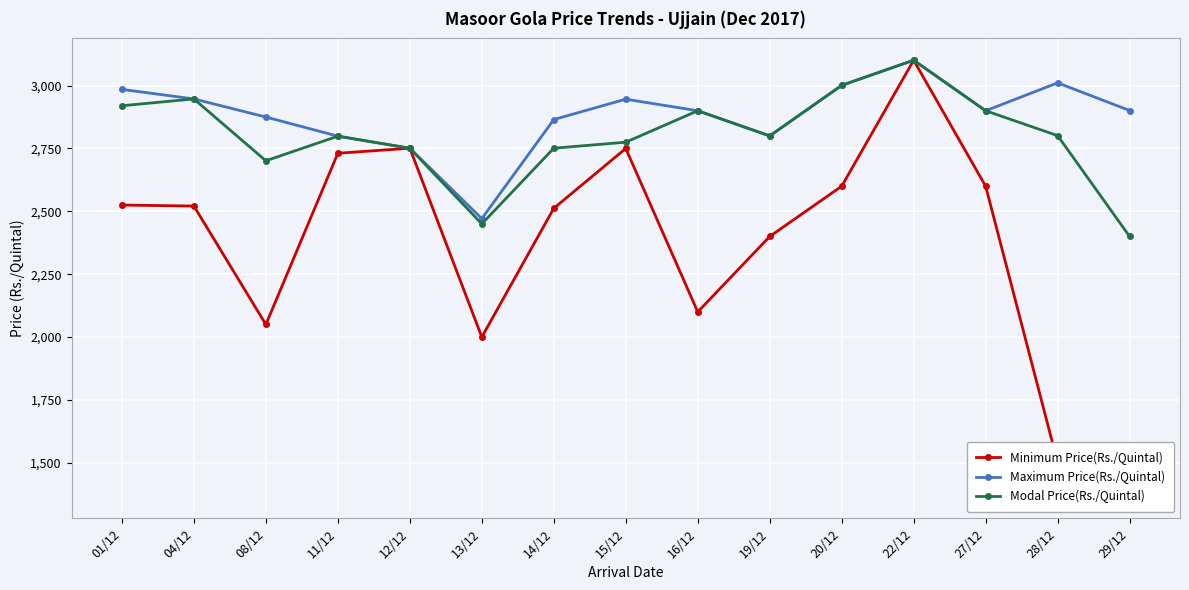

The value of Maximum Price(Rs./Quintal) at 28/12 is 3011. True or false?

True